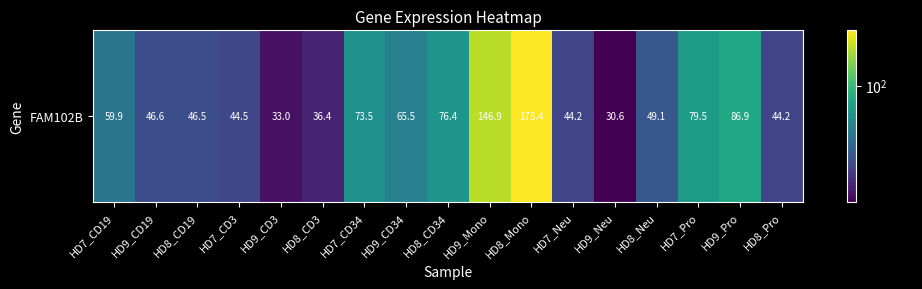

Where does the data first go above 49?

HD7_CD19